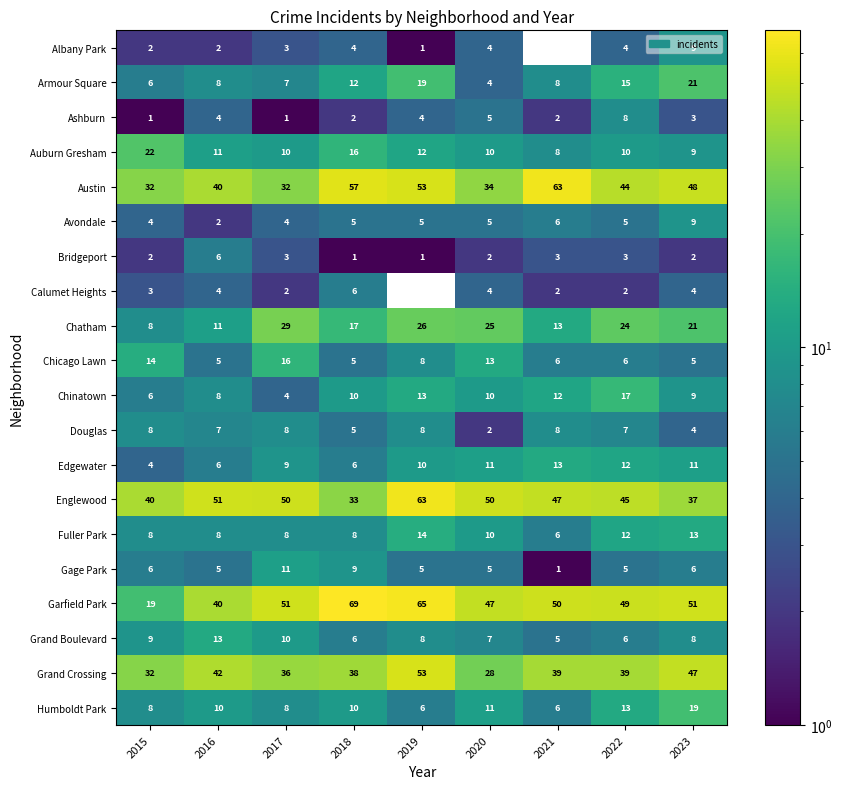

What is the total value across all series at 2023?

336